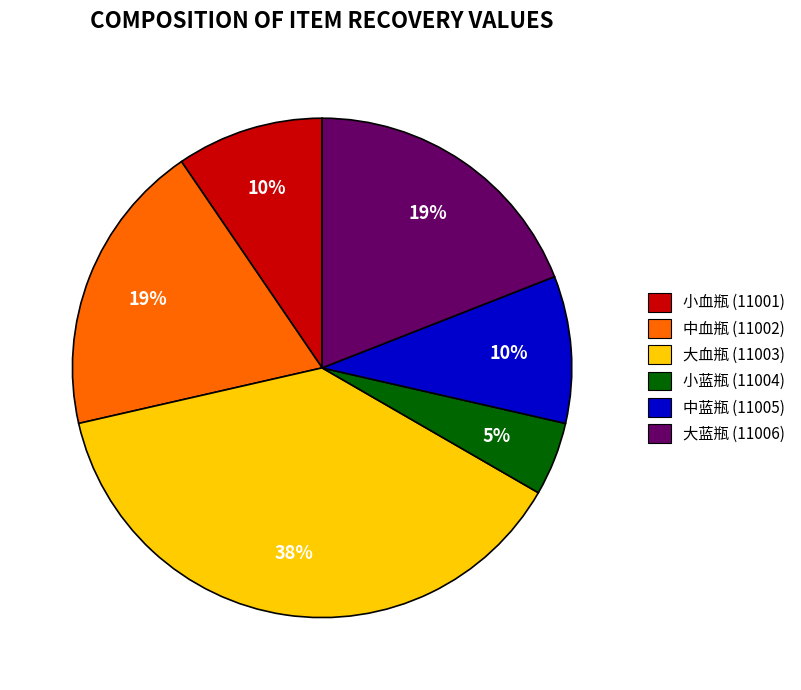

Is it true that 中血瓶 (11002) is 27% of the pie?

False